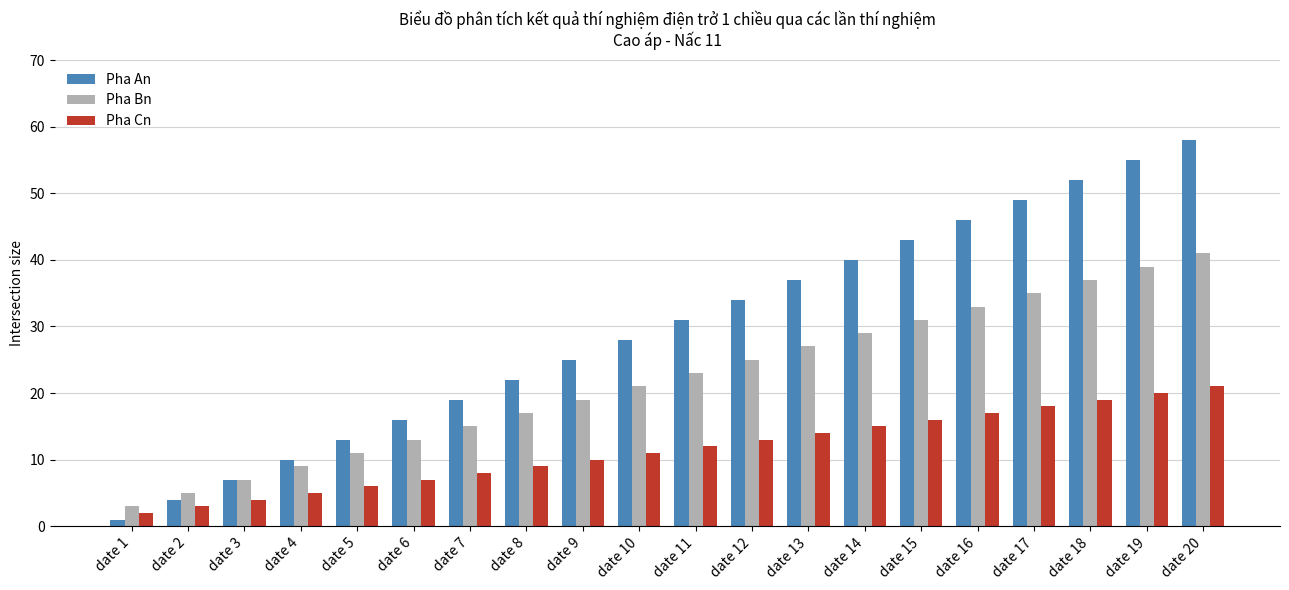

Reading right to left, extract all data points from this chart.

Pha An: 58	55	52	49	46	43	40	37	34	31	28	25	22	19	16	13	10	7	4	1
Pha Bn: 41	39	37	35	33	31	29	27	25	23	21	19	17	15	13	11	9	7	5	3
Pha Cn: 21	20	19	18	17	16	15	14	13	12	11	10	9	8	7	6	5	4	3	2